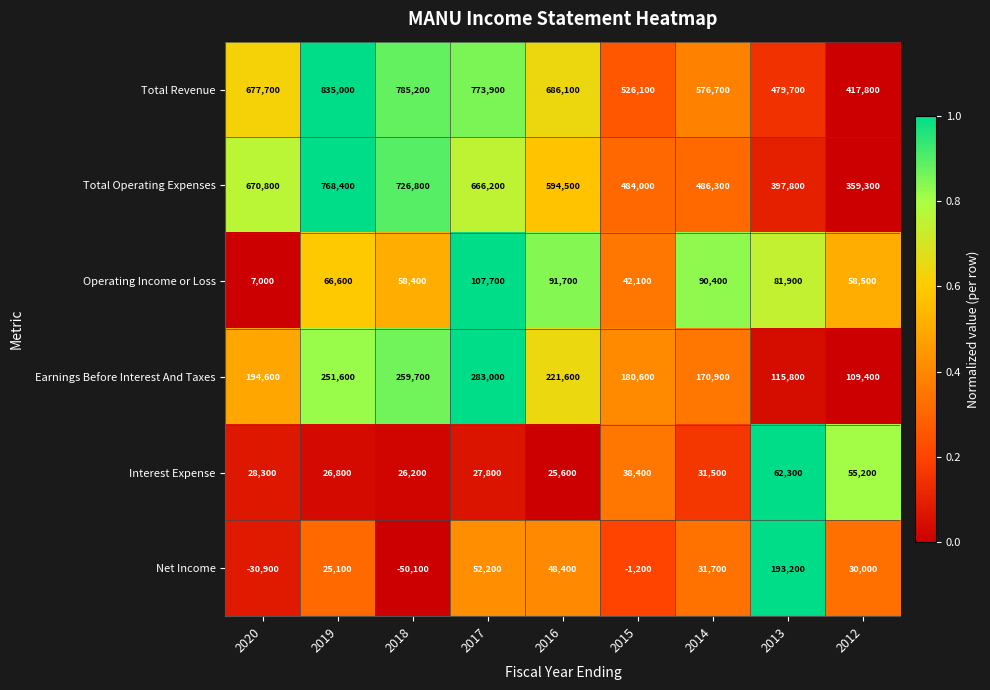

What is the difference between the maximum and second lowest values in the Earnings Before Interest And Taxes series?

167200